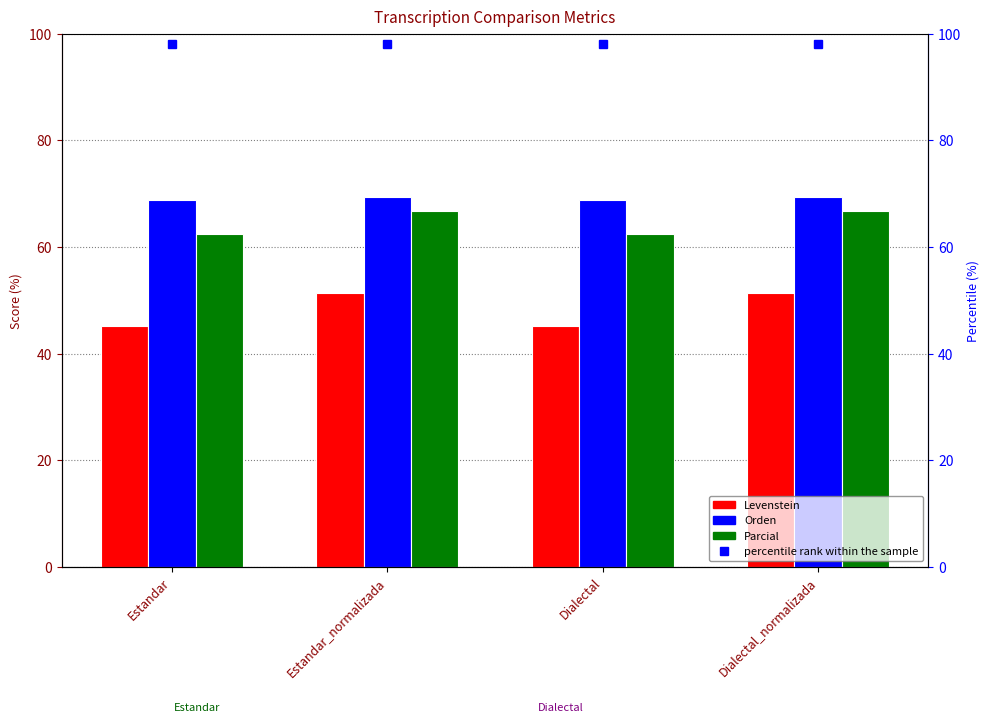

What is the sum of the Orden values at Estandar_normalizada and Dialectal_normalizada?

138.9